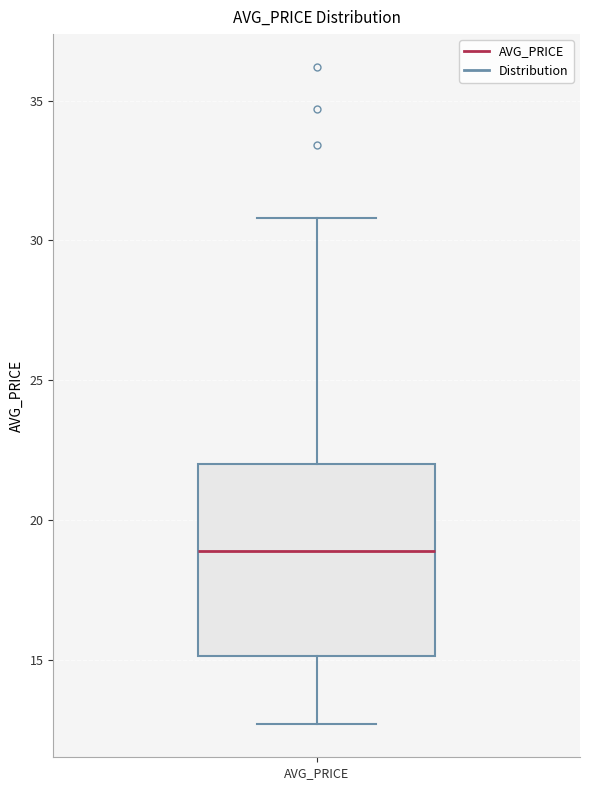

Read this box plot against the y-axis: the position of the median line, the range covered by the box, and the ends of both whiskers. The values are not printed on the chart, so give them approximately, as read against the axis.

median 19.0, box 15.0 to 22.0, whiskers 12.5 to 31.0